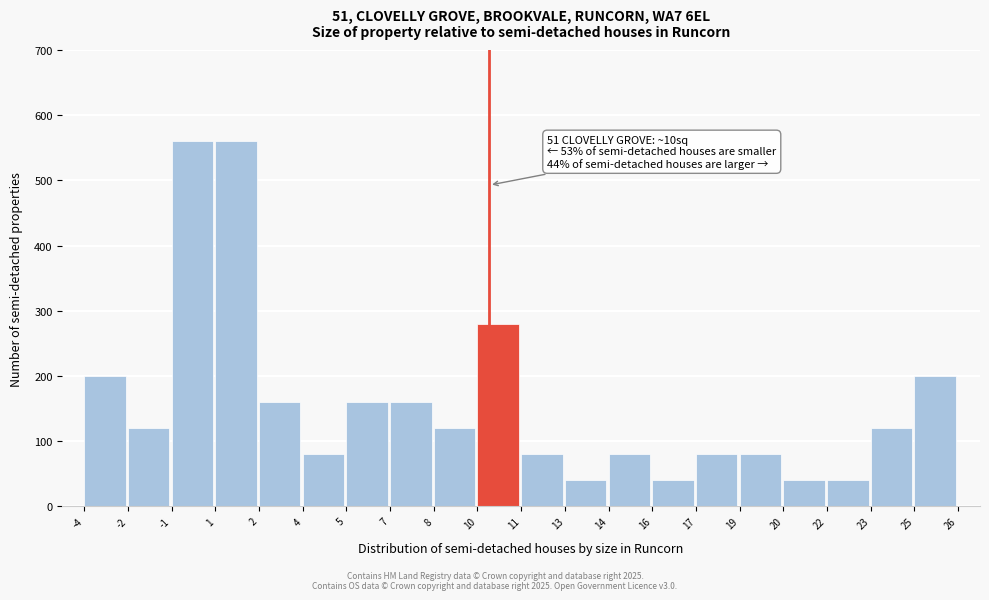

Reading right to left, what are all the values shown in this chart?

200	120	40	40	80	80	40	80	40	80	280	120	160	160	80	160	560	560	120	200